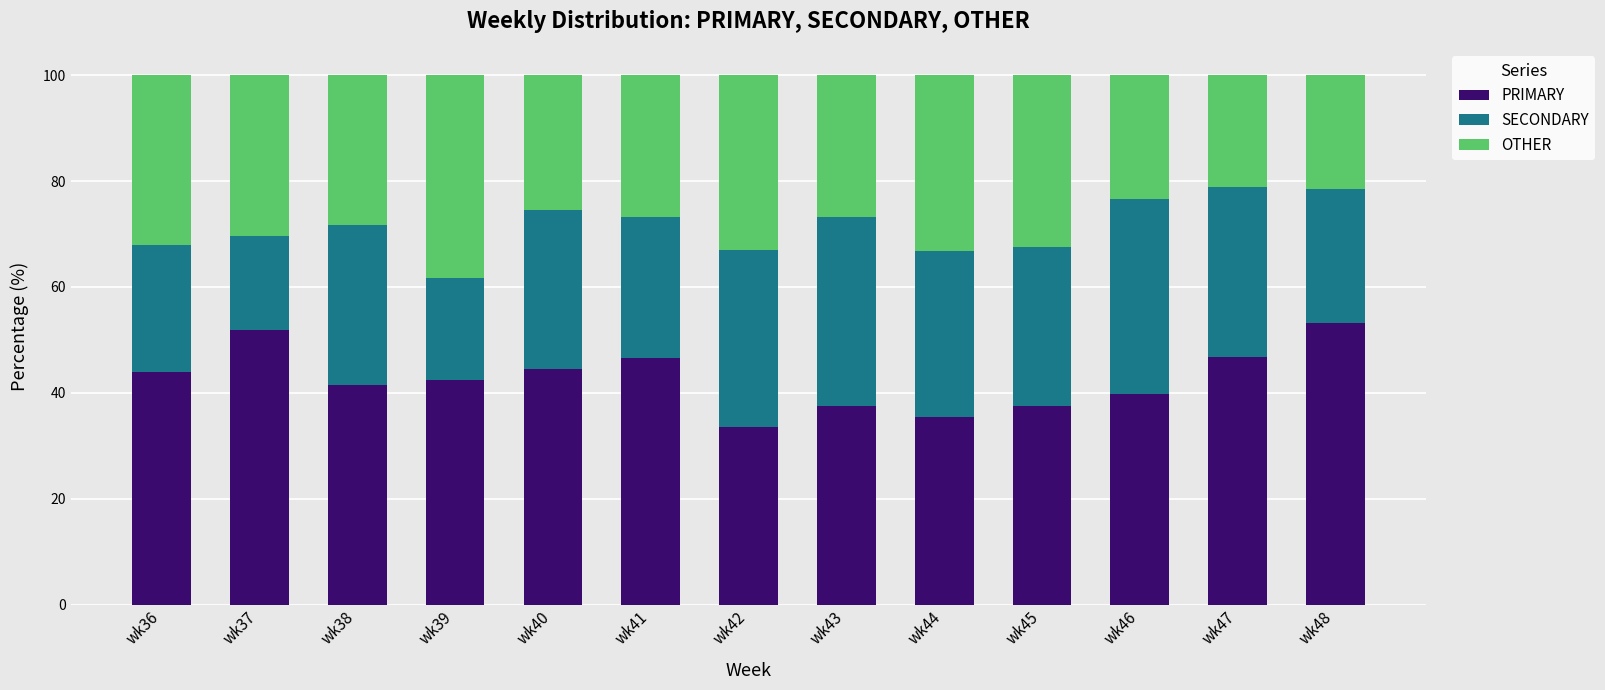

How many distinct data groups are displayed?

3